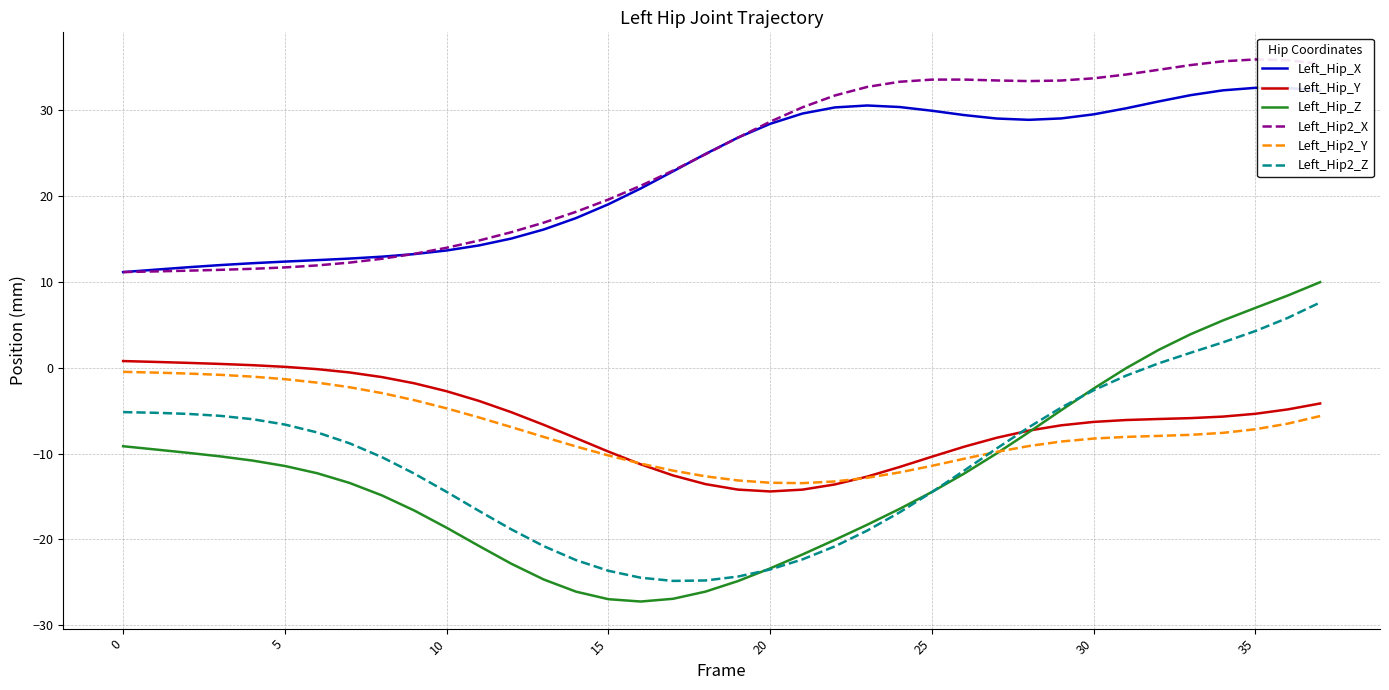

True or false: Left_Hip_Z and Left_Hip_X cross at least once.

False